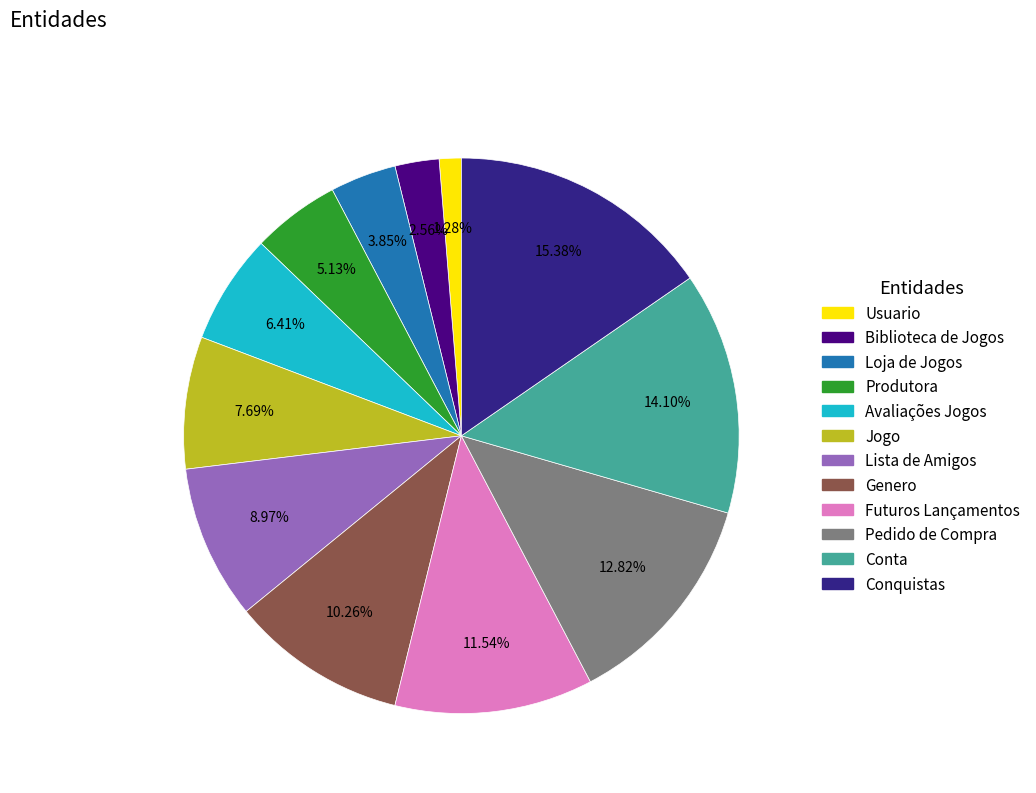

Does Genero represent more than half of the total?

No